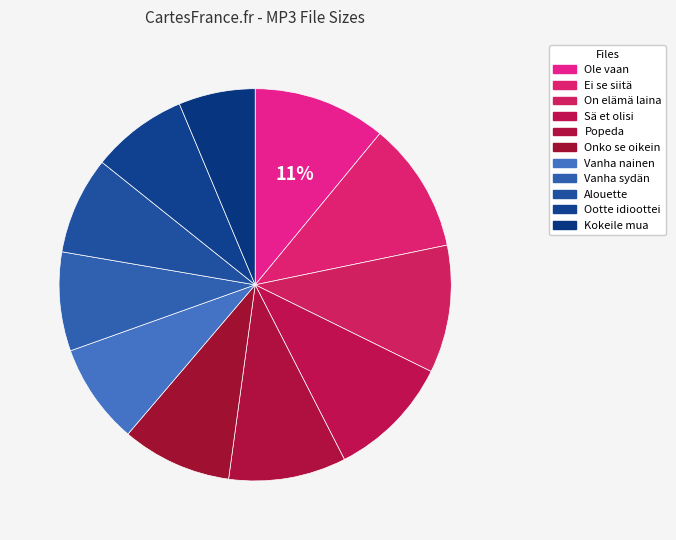

How many segments does this pie chart have?

11